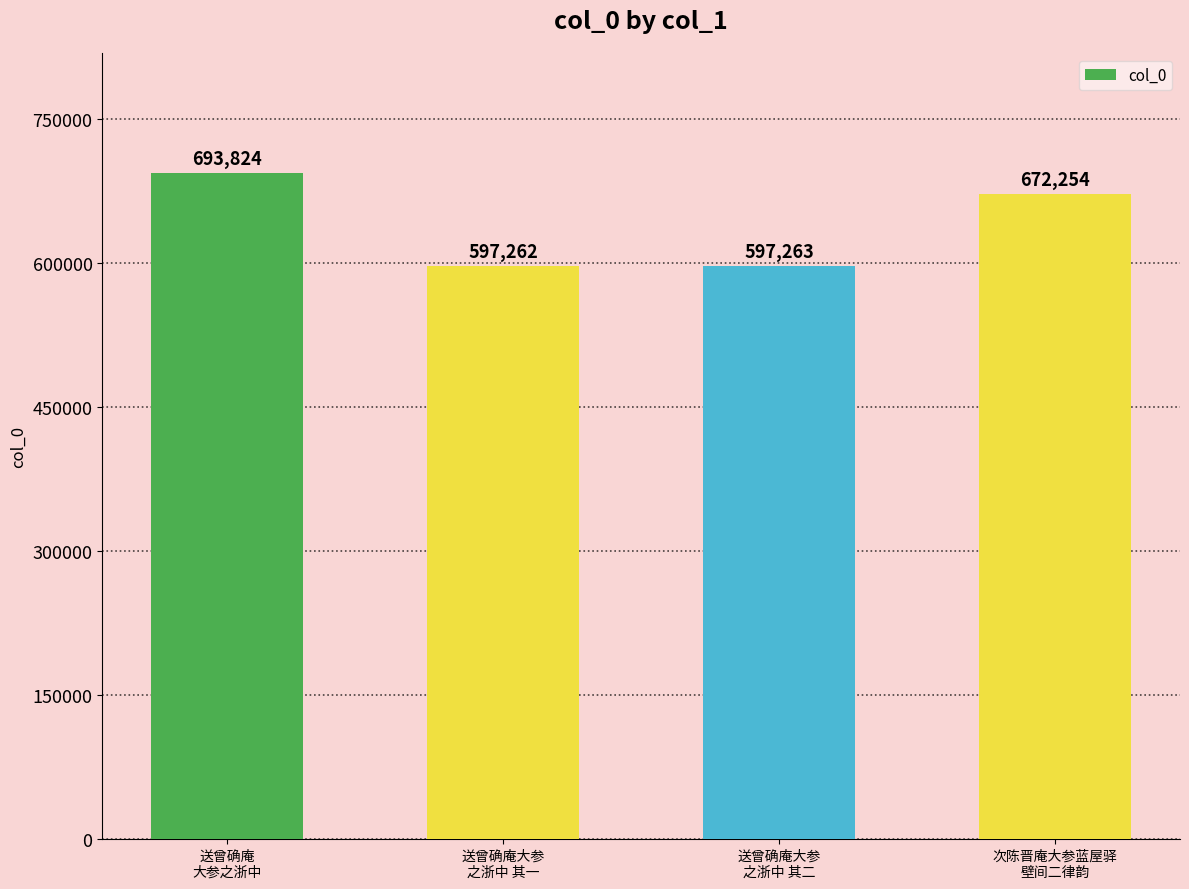

What is the label of the 3rd bar from the right?

送曾确庵大参
之浙中 其一